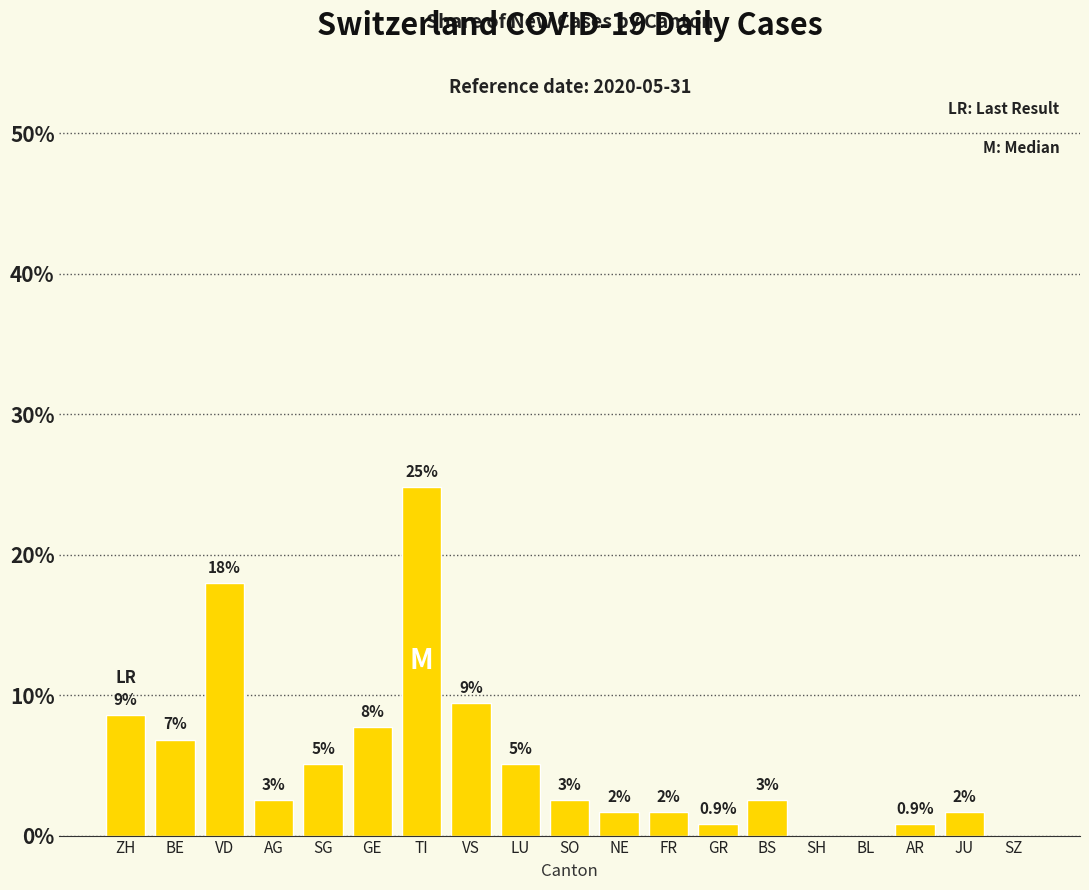

Are the bars horizontal?

No